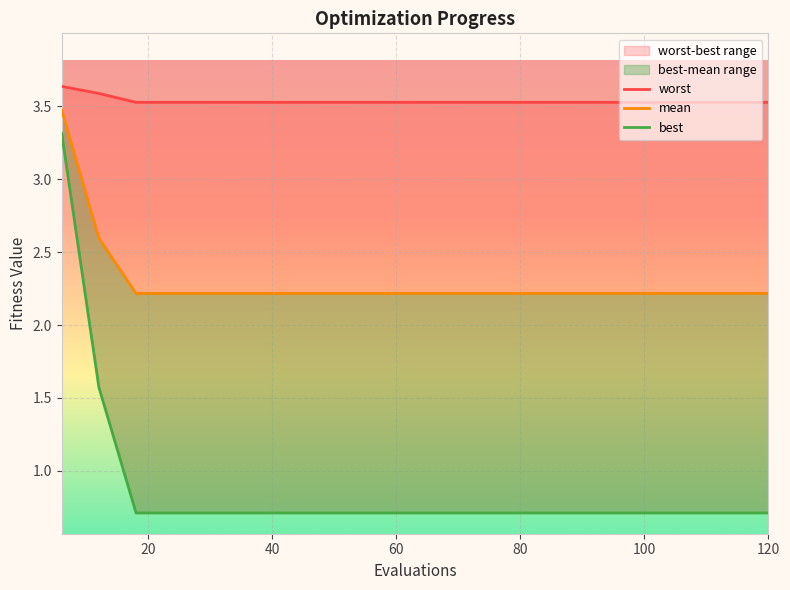

What is the difference between the maximum and minimum values in the worst series?

0.1